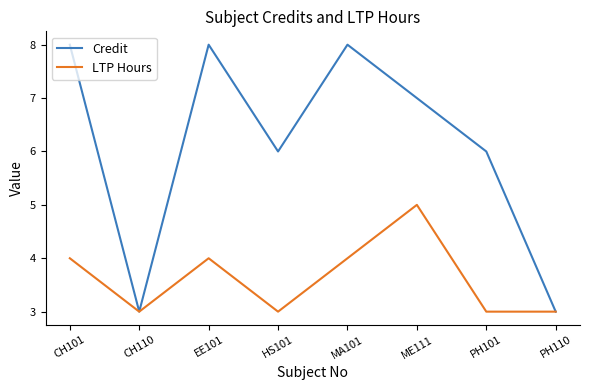

Which series has the largest total across all categories?

Credit